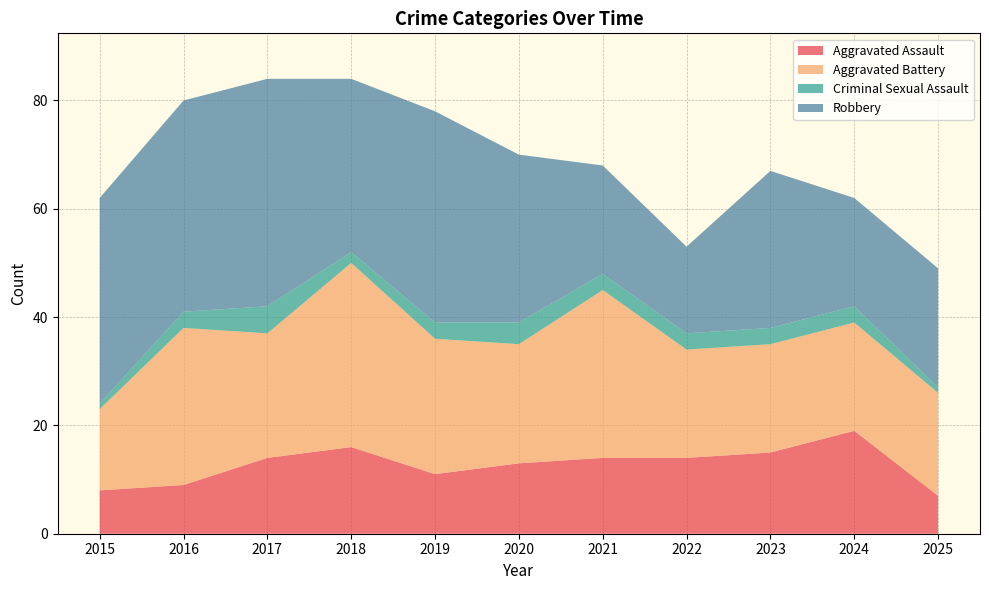

Reading left to right, extract all data points from this chart.

Aggravated Assault: 2015=8	2016=9	2017=14	2018=16	2019=11	2020=13	2021=14	2022=14	2023=15	2024=19	2025=7
Aggravated Battery: 2015=15	2016=29	2017=23	2018=34	2019=25	2020=22	2021=31	2022=20	2023=20	2024=20	2025=19
Criminal Sexual Assault: 2015=1	2016=3	2017=5	2018=2	2019=3	2020=4	2021=3	2022=3	2023=3	2024=3	2025=1
Robbery: 2015=38	2016=39	2017=42	2018=32	2019=39	2020=31	2021=20	2022=16	2023=29	2024=20	2025=22